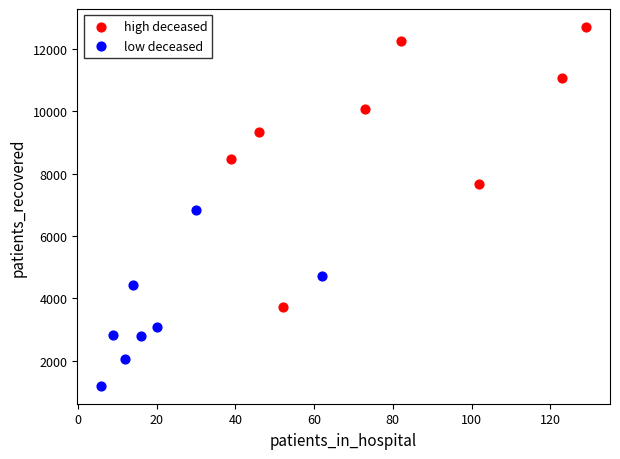

What are all the series names shown in the legend?

high deceased, low deceased